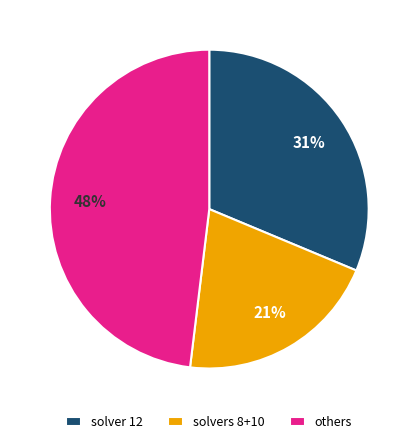

Does solver 12 account for over 50% of the chart?

No